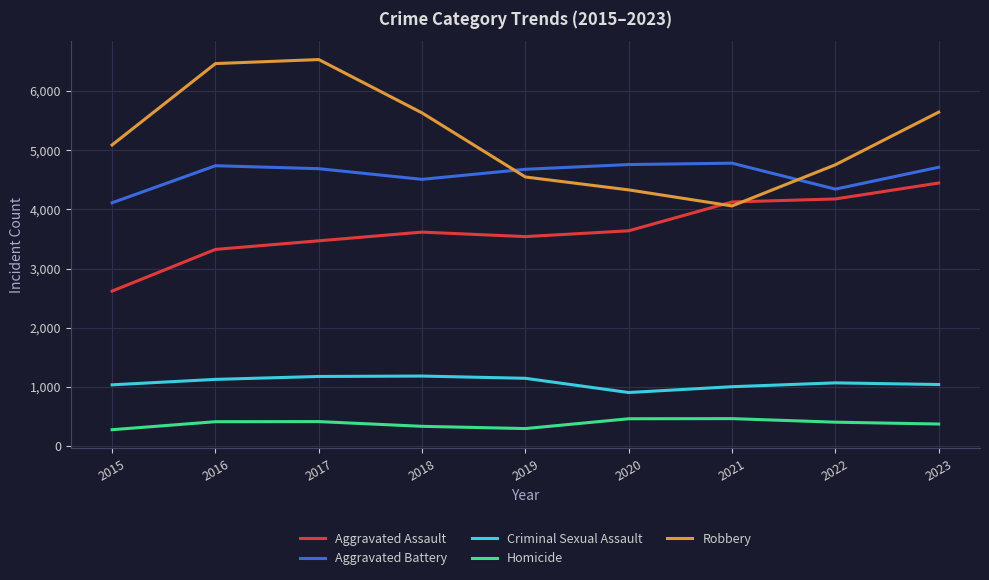

Is it true that Criminal Sexual Assault equals 1792 at 2018?

False